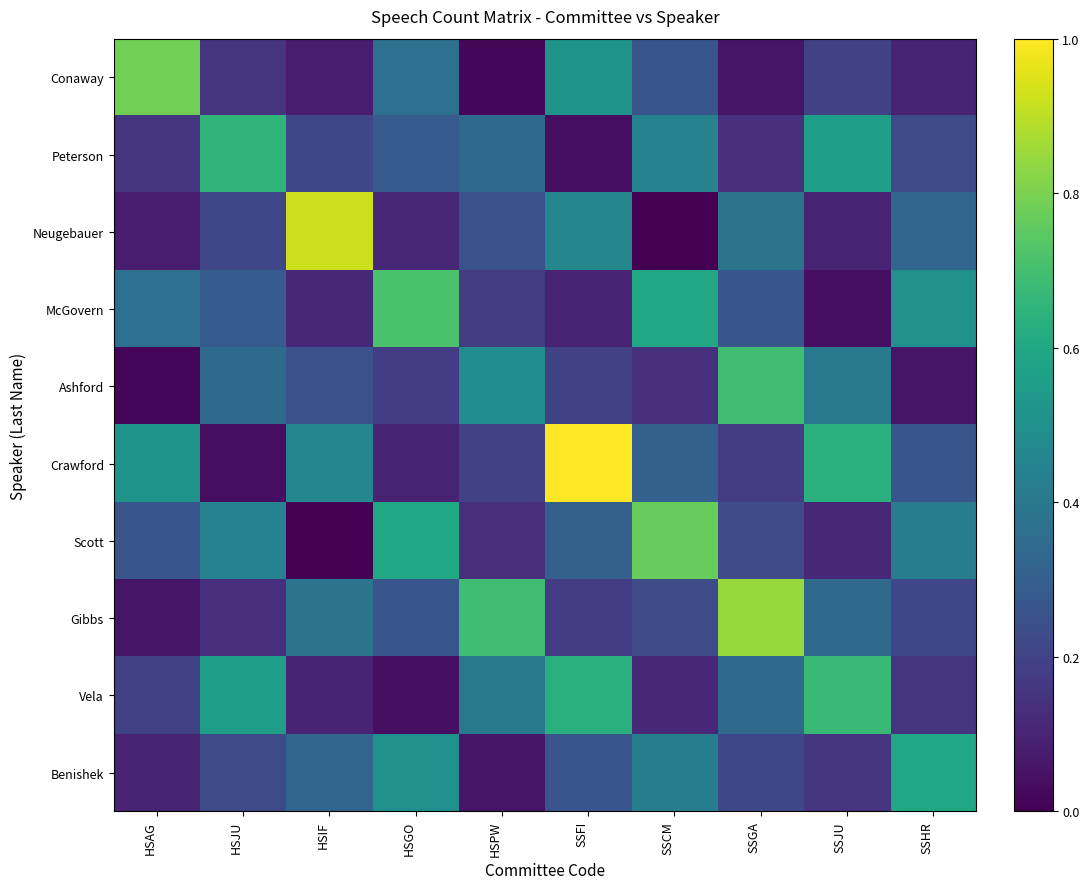

Between HSIF and SSFI, which series saw the biggest shift?

Crawford